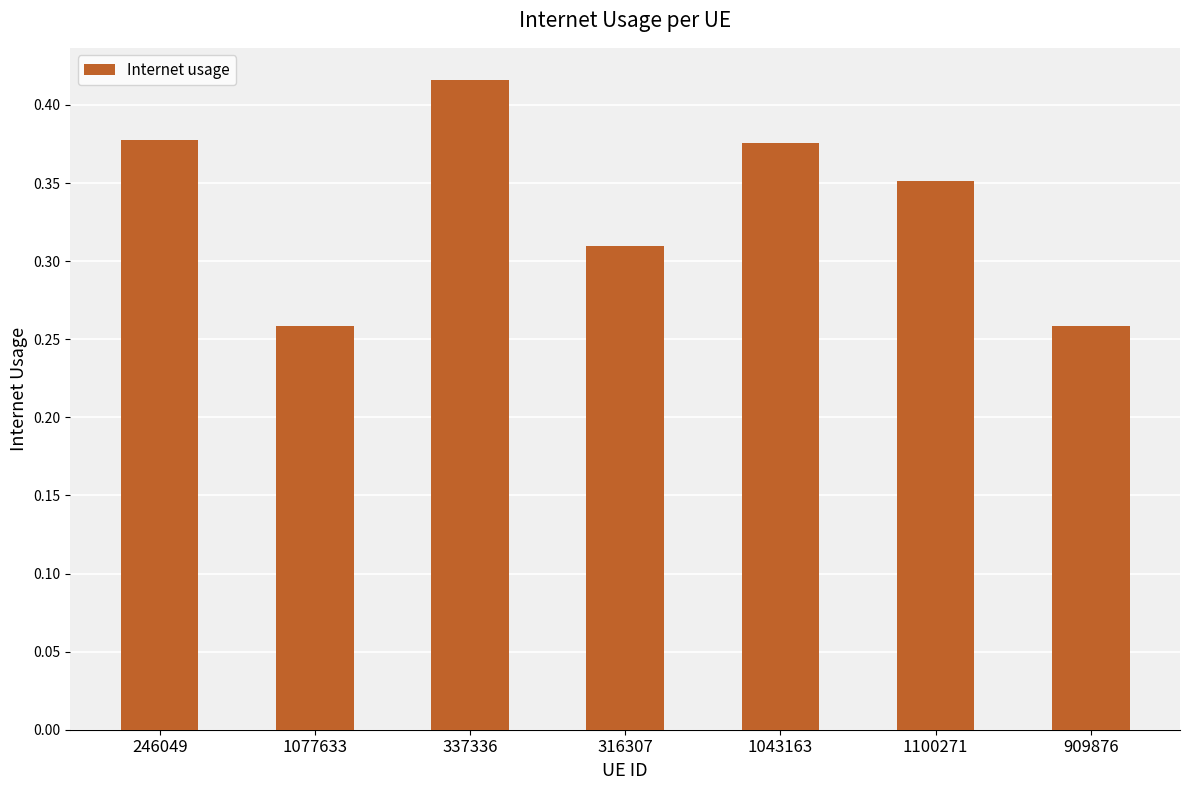

True or false: the data shows 0.7 at 337336.

False